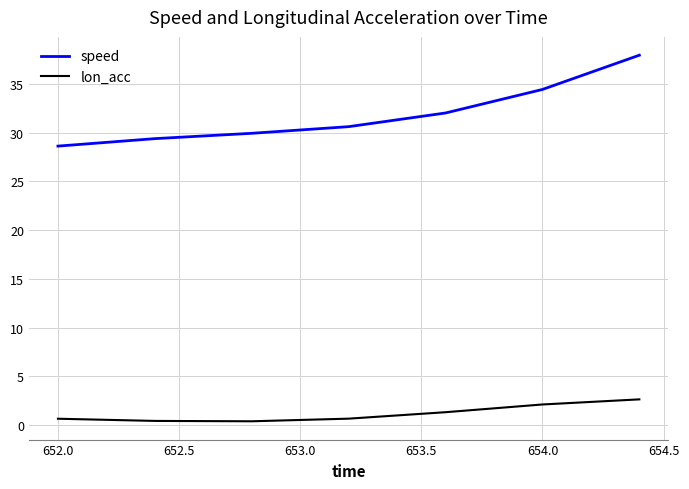

True or false: speed and lon_acc intersect in this chart.

False